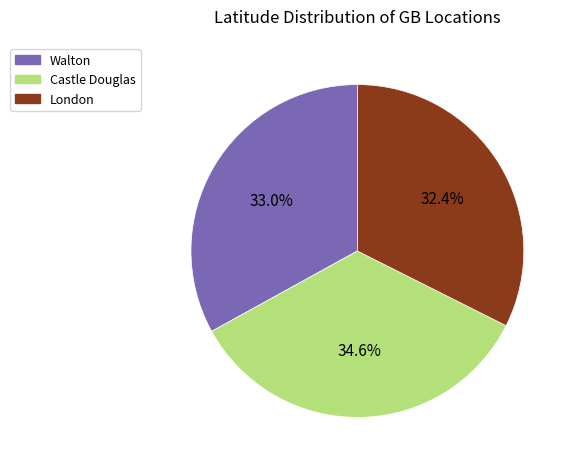

Does any single category account for the majority?

No